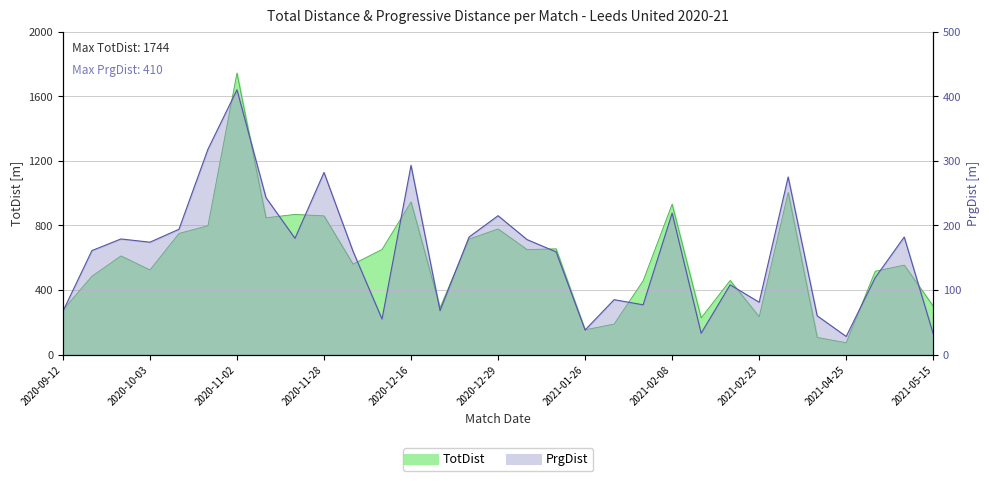

In TotDist, how many points are lower than both neighbors (excluding endpoints)?

9